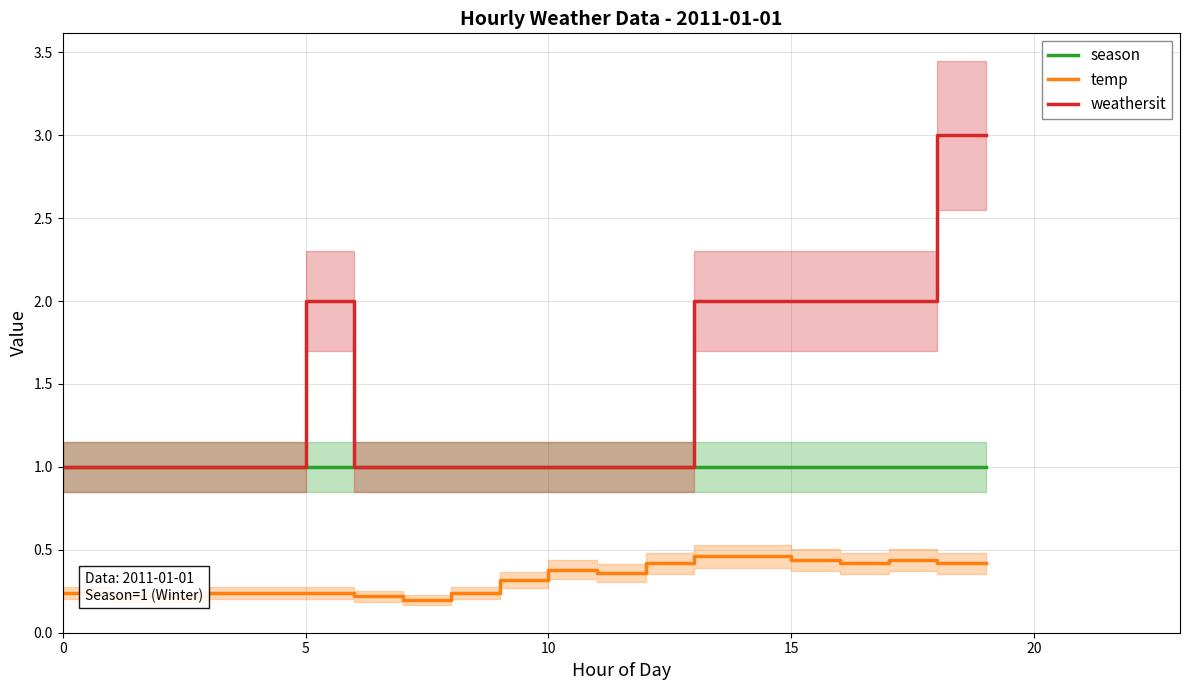

At which category does temp reach its first local peak?

10